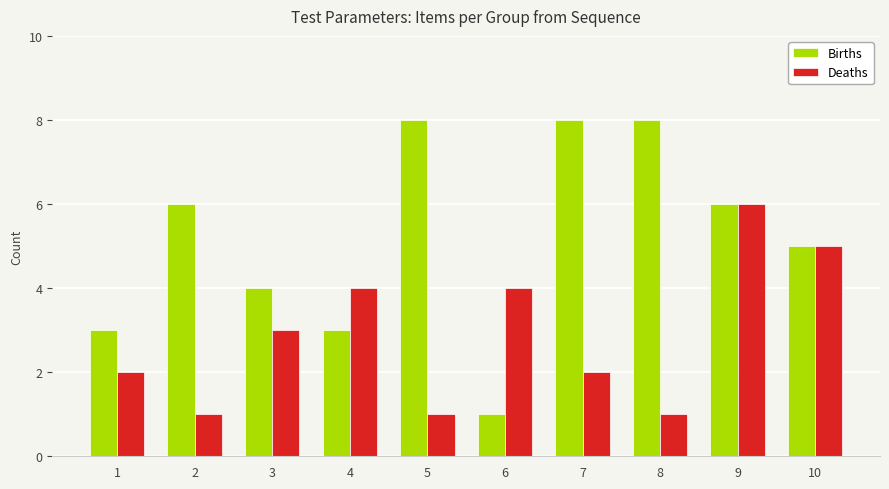

What is the value of the Births bar at the 1st from the left?

3